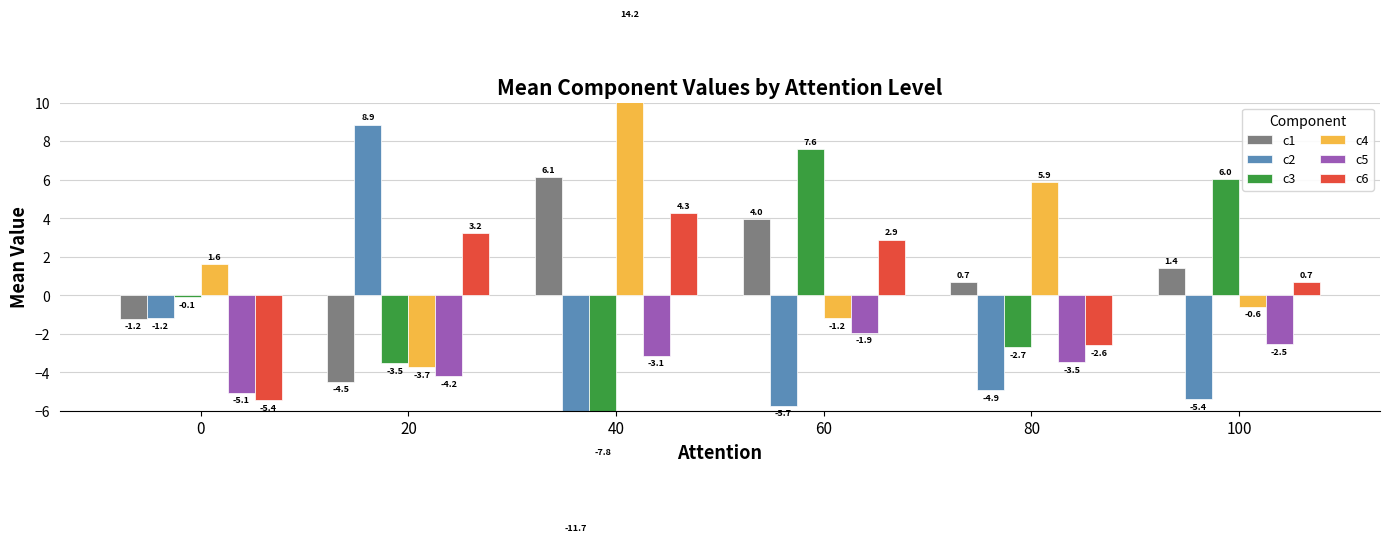

Reading left to right, list all the values displayed in this chart.

c1: 0=-1.2	20=-4.5	40=6.1	60=4.0	80=0.7	100=1.4
c2: 0=-1.2	20=8.9	40=-11.7	60=-5.7	80=-4.9	100=-5.4
c3: 0=-0.1	20=-3.5	40=-7.8	60=7.6	80=-2.7	100=6.0
c4: 0=1.6	20=-3.7	40=14.2	60=-1.2	80=5.9	100=-0.6
c5: 0=-5.1	20=-4.2	40=-3.1	60=-1.9	80=-3.5	100=-2.5
c6: 0=-5.4	20=3.2	40=4.3	60=2.9	80=-2.6	100=0.7